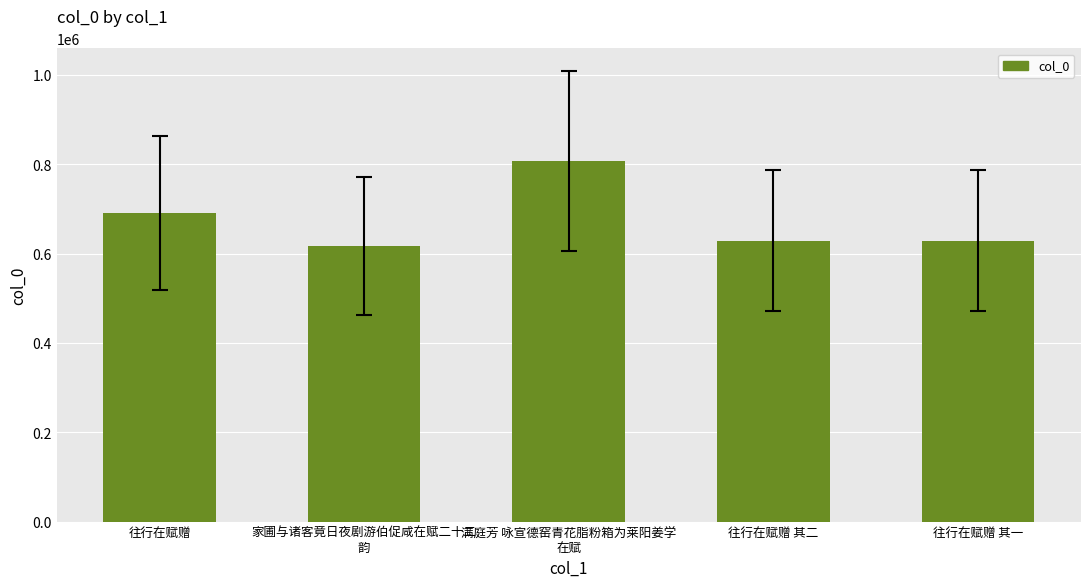

True or false: the data shows 629143 at 往行在赋赠 其一.

True